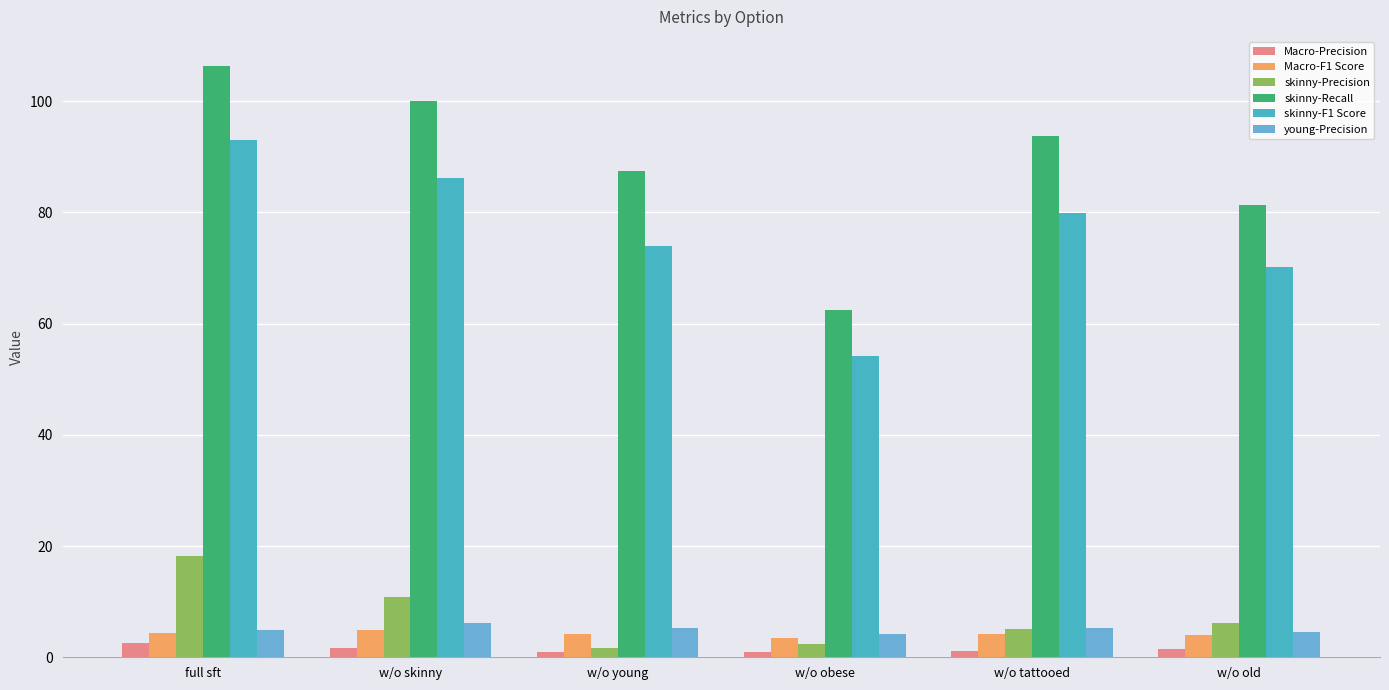

Read the skinny-Precision value at w/o tattooed.

5.1